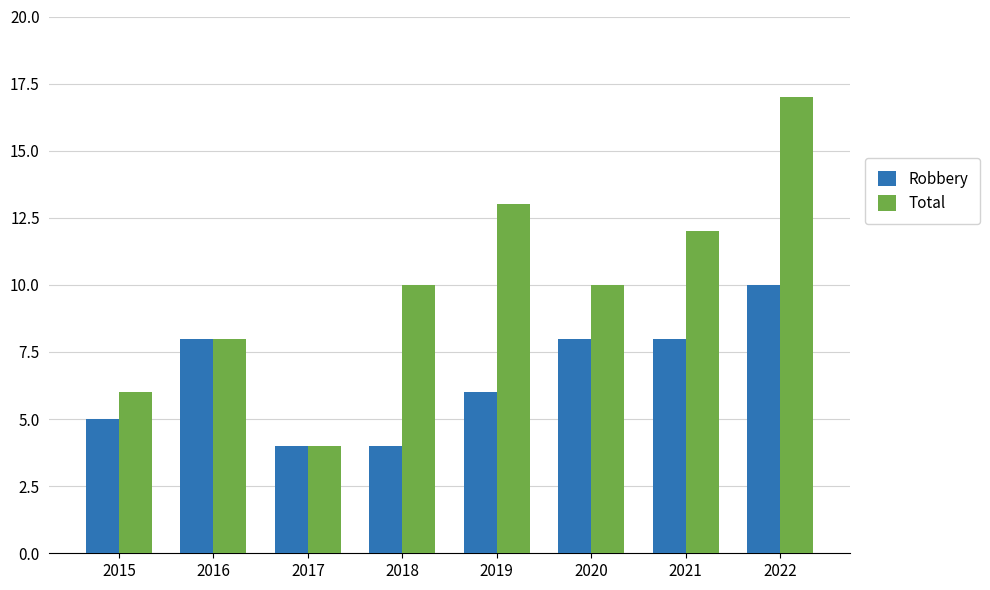

True or false: Robbery has a value of 4 at 2021.

False